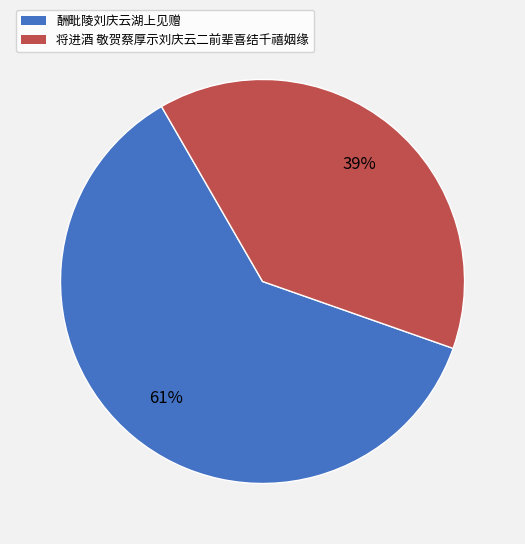

Is there a majority slice in this chart?

Yes